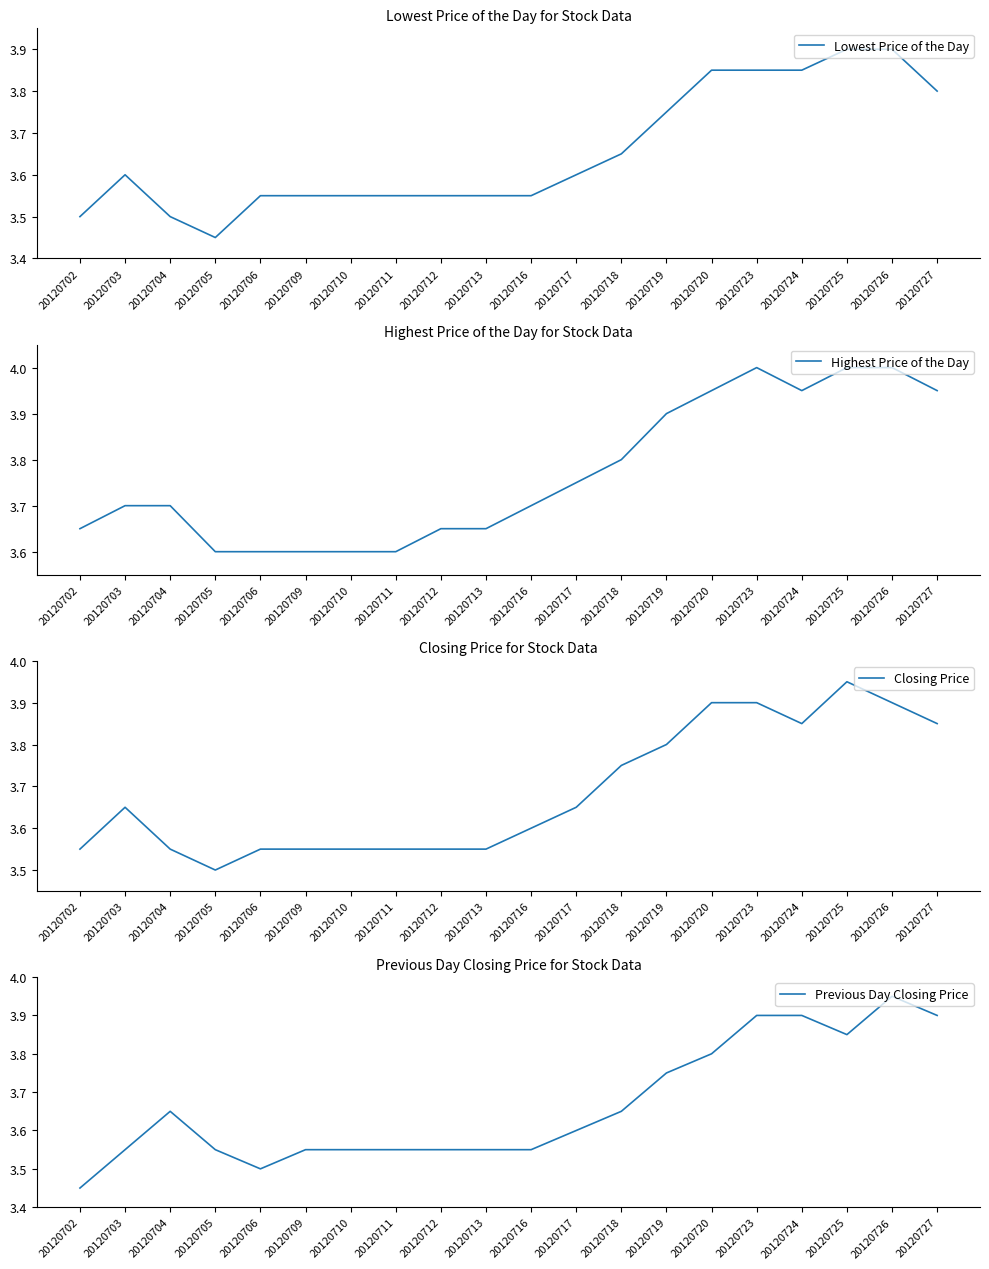

Reading left to right, extract all data points from this chart.

Lowest Price of the Day: 20120702=3.5	20120703=3.6	20120704=3.5	20120705=3.5	20120706=3.5	20120709=3.5	20120710=3.5	20120711=3.5	20120712=3.5	20120713=3.5	20120716=3.5	20120717=3.6	20120718=3.6	20120719=3.8	20120720=3.9	20120723=3.9	20120724=3.9	20120725=3.9	20120726=3.9	20120727=3.8
Highest Price of the Day: 20120702=3.6	20120703=3.7	20120704=3.7	20120705=3.6	20120706=3.6	20120709=3.6	20120710=3.6	20120711=3.6	20120712=3.6	20120713=3.6	20120716=3.7	20120717=3.8	20120718=3.8	20120719=3.9	20120720=4.0	20120723=4.0	20120724=4.0	20120725=4.0	20120726=4.0	20120727=4.0
Closing Price: 20120702=3.5	20120703=3.6	20120704=3.5	20120705=3.5	20120706=3.5	20120709=3.5	20120710=3.5	20120711=3.5	20120712=3.5	20120713=3.5	20120716=3.6	20120717=3.6	20120718=3.8	20120719=3.8	20120720=3.9	20120723=3.9	20120724=3.9	20120725=4.0	20120726=3.9	20120727=3.9
Previous Day Closing Price: 20120702=3.5	20120703=3.5	20120704=3.6	20120705=3.5	20120706=3.5	20120709=3.5	20120710=3.5	20120711=3.5	20120712=3.5	20120713=3.5	20120716=3.5	20120717=3.6	20120718=3.6	20120719=3.8	20120720=3.8	20120723=3.9	20120724=3.9	20120725=3.9	20120726=4.0	20120727=3.9